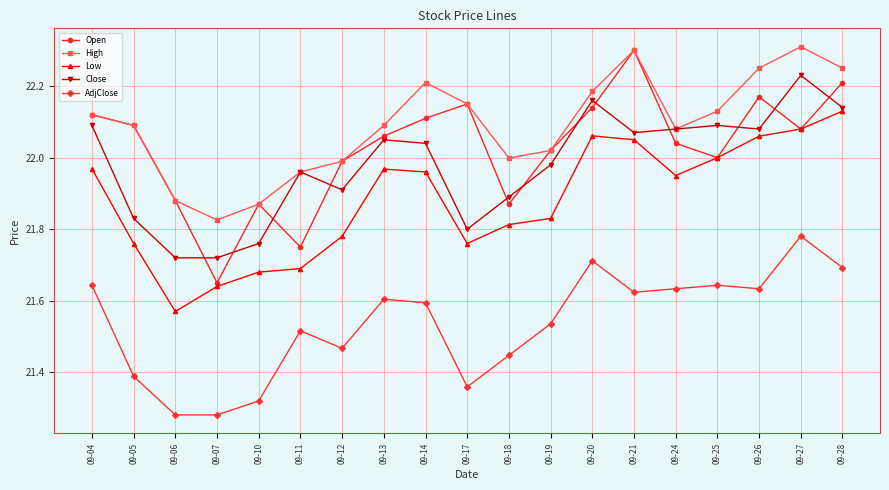

Which category has the lowest value in the Open series?

09-07